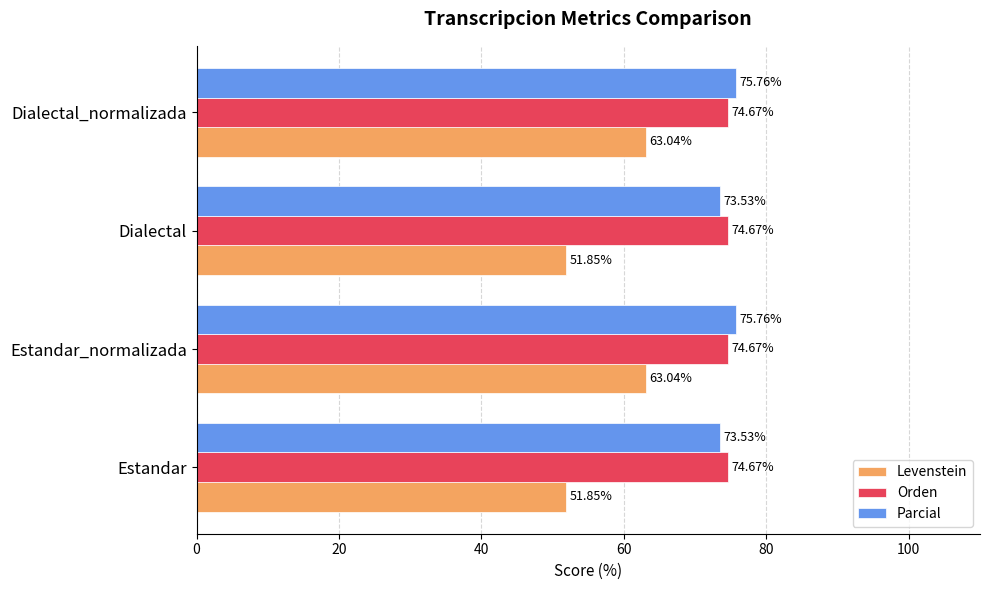

Is the value of Parcial at Estandar_normalizada greater than the value of Orden at Dialectal_normalizada?

Yes